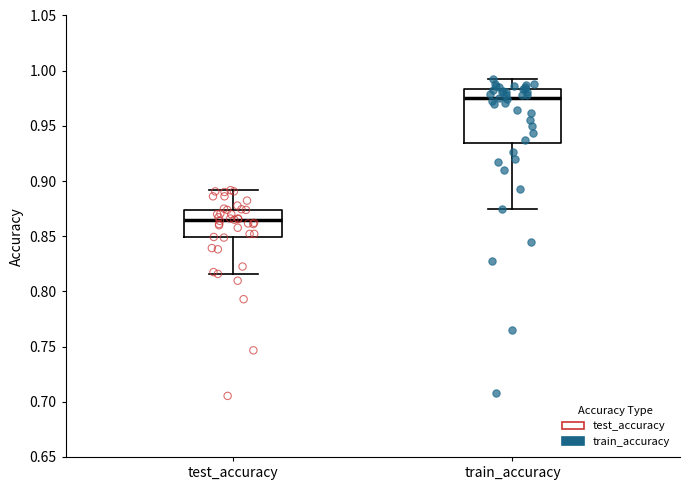

Reading left to right, transcribe this box plot: for each box, give where its median line is, the range the box spans, and where its two whiskers end, as read against the y-axis. The values are not printed on the chart, so give them approximately, as read against the axis.

test_accuracy: median 0.865, box 0.850 to 0.875, whiskers 0.815 to 0.890
train_accuracy: median 0.975, box 0.935 to 0.985, whiskers 0.875 to 0.995